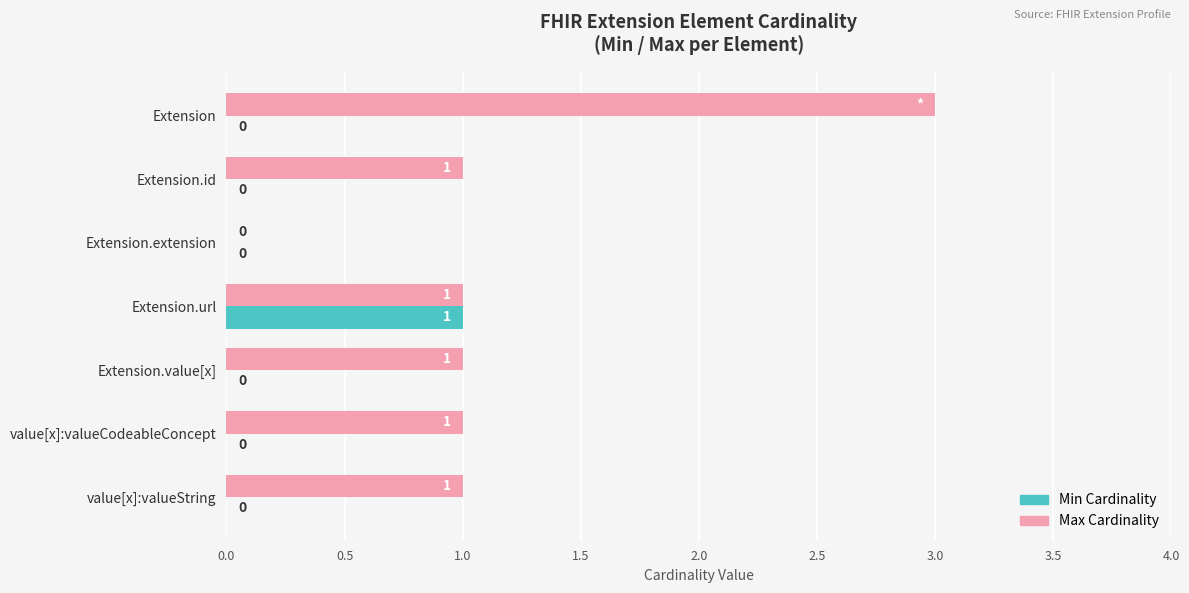

True or false: Max Cardinality has a value of 5 at Extension.

False